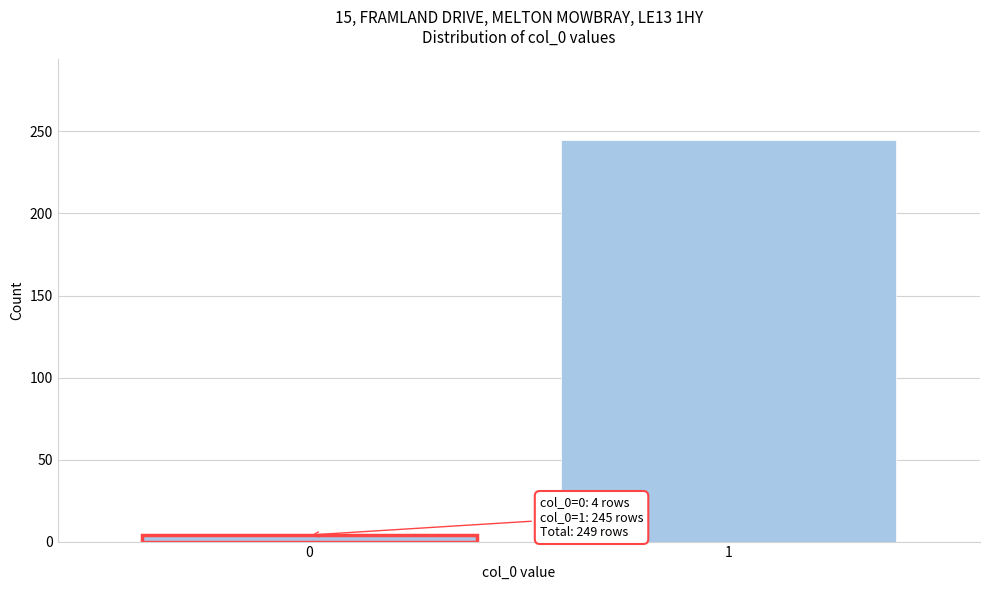

Reading left to right, extract all data points from this chart.

0=4	1=245